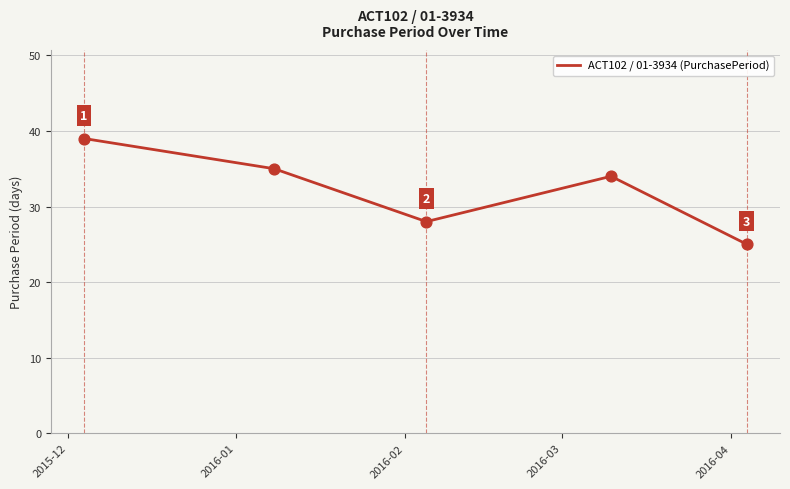

What is the smallest value displayed?

25